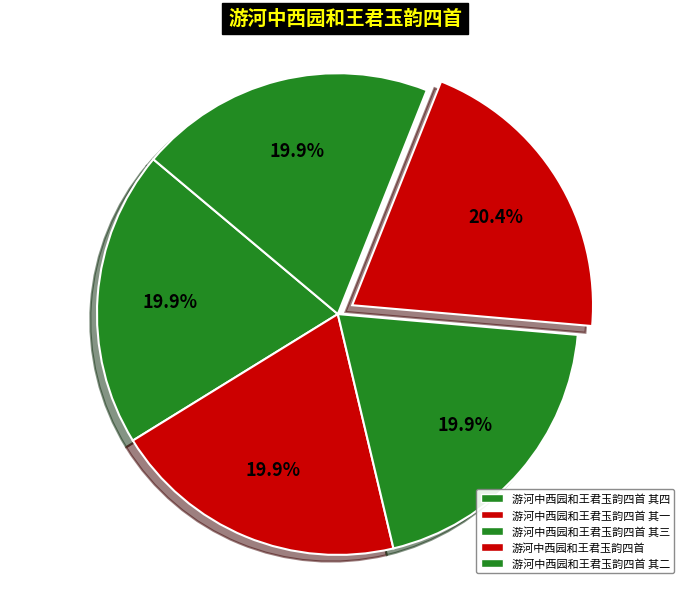

Which category has the biggest portion of the pie?

游河中西园和王君玉韵四首